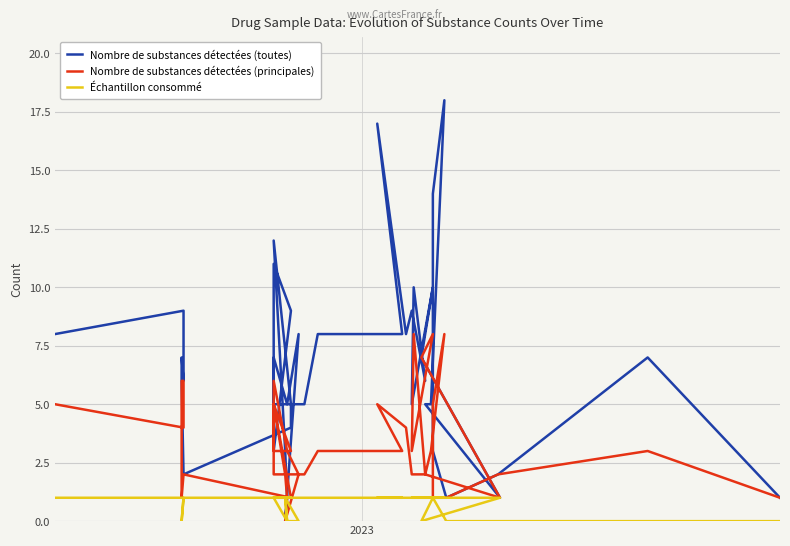

Rank the series by their average value, from highest to lowest.

Nombre de substances détectées (toutes), Nombre de substances détectées (principales), Échantillon consommé